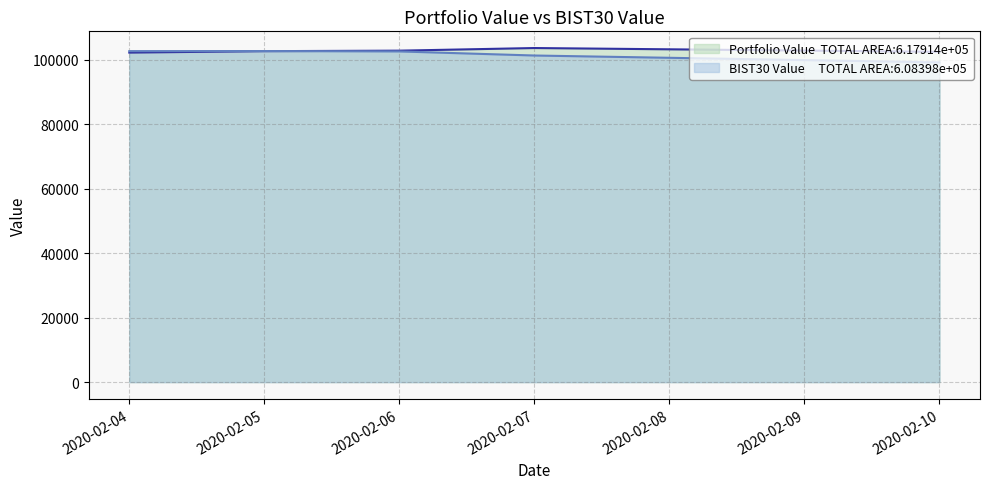

At which category does Portfolio Value reach its first local peak?

2020-02-07